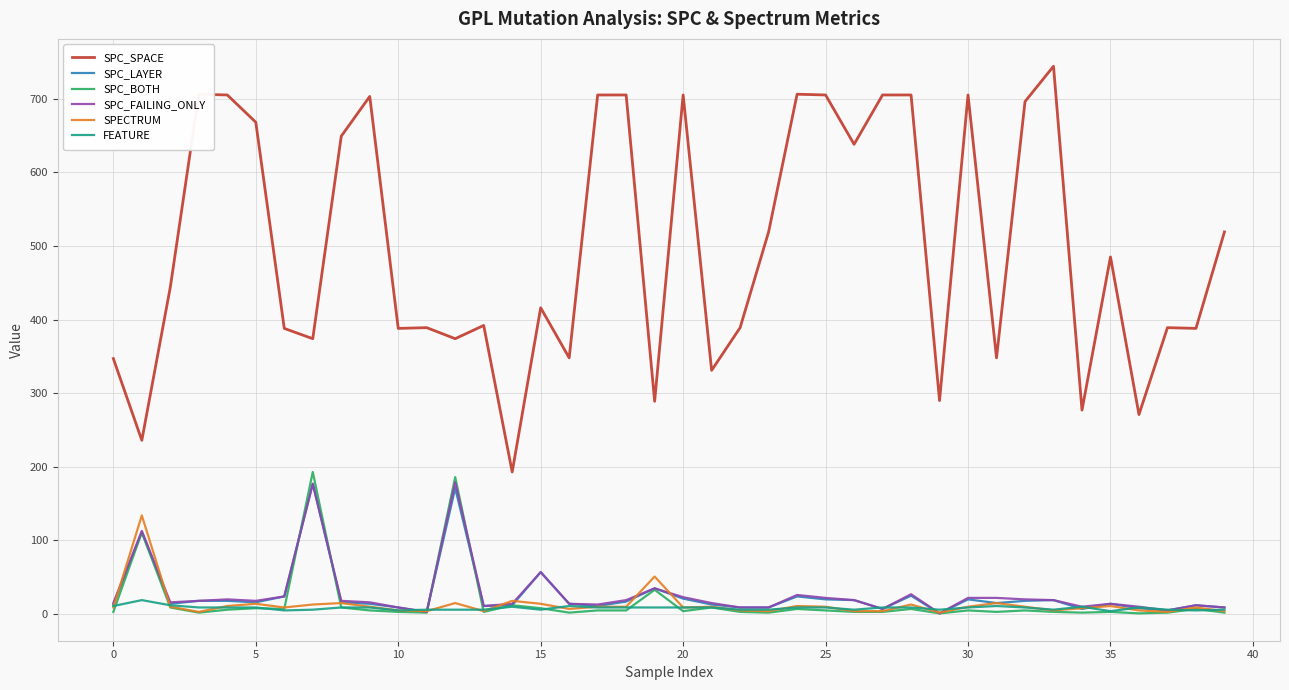

What is the difference between the maximum and minimum values in the FEATURE series?

15